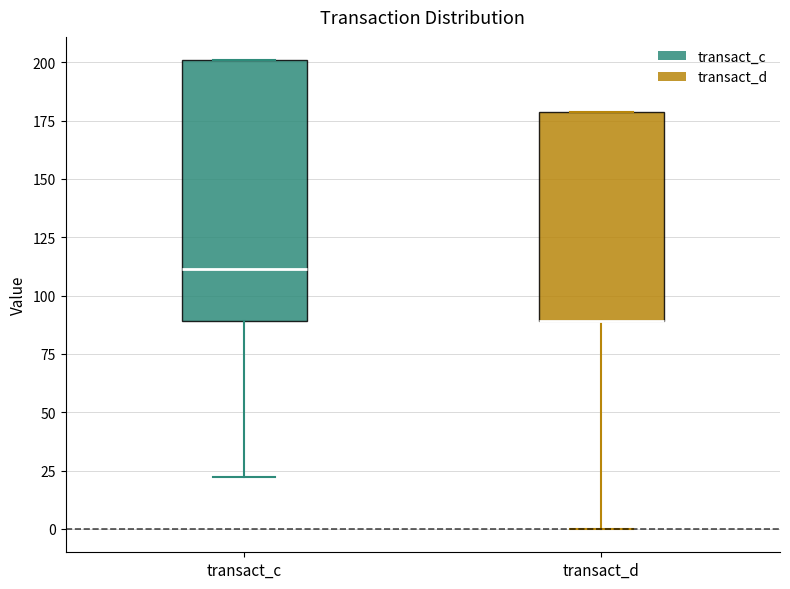

Reading left to right, read every box against the y-axis: the position of its median line, the range the box covers, and the ends of its whiskers. The values are not printed on the chart, so give them approximately, as read against the axis.

transact_c: median 110, box 90 to 200, whiskers 20 to 200
transact_d: median 90 (drawn on the box's lower edge), box 90 to 180, whiskers 0 to 180